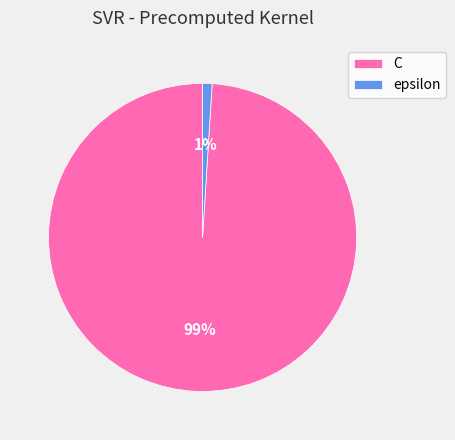

Do C and epsilon together represent more than half of the pie?

Yes